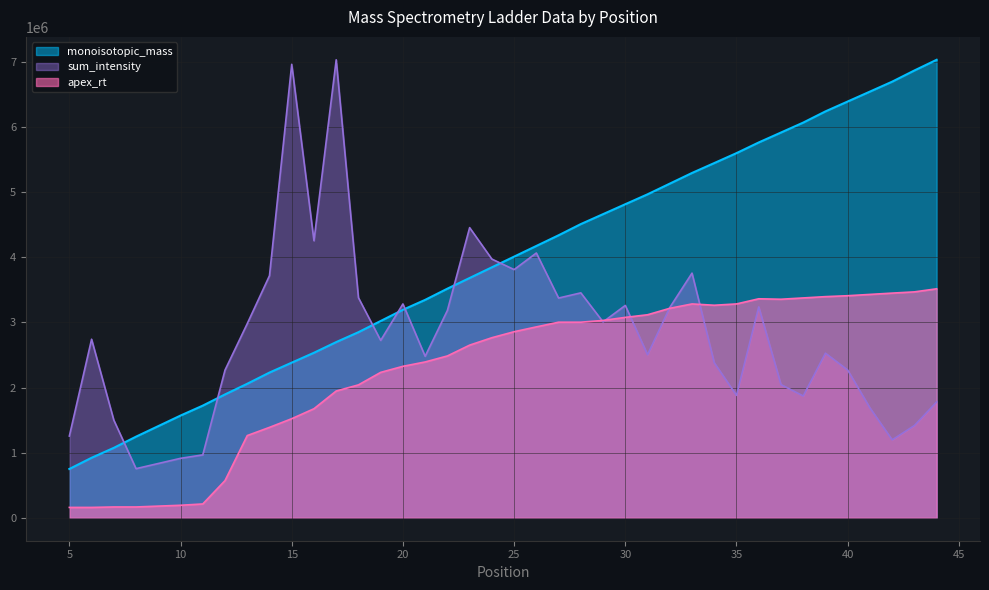

How many data points does each series have?

39